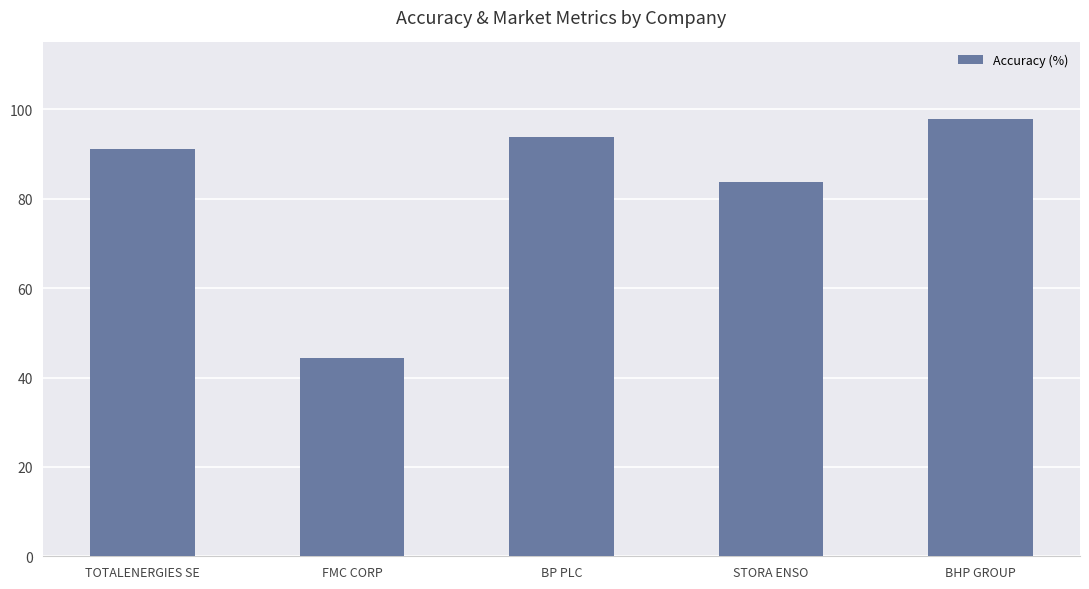

The value at TOTALENERGIES SE is 54.8. True or false?

False